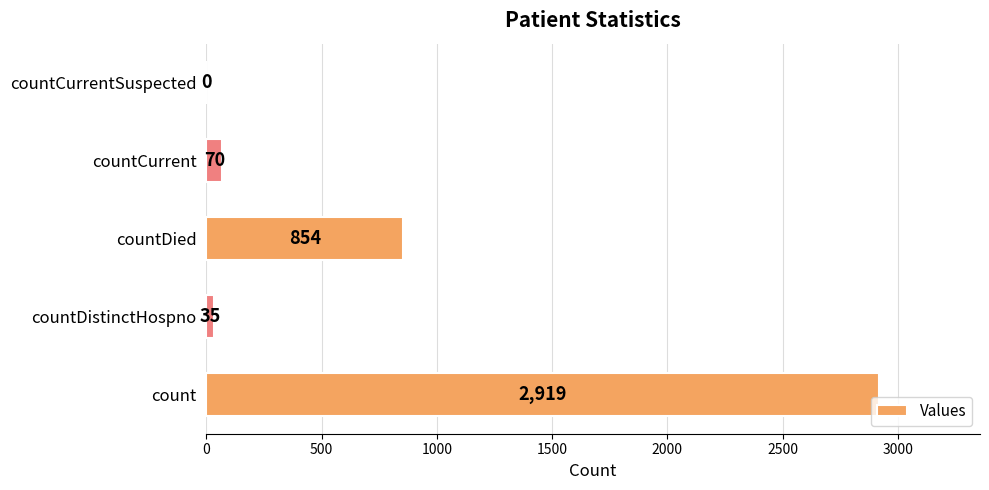

What is the sum of the values at countCurrent and count?

2989